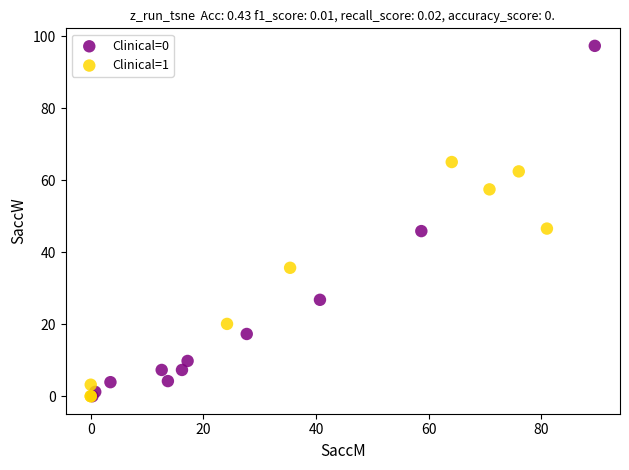

Which series contains the highest Y value?

Clinical=0